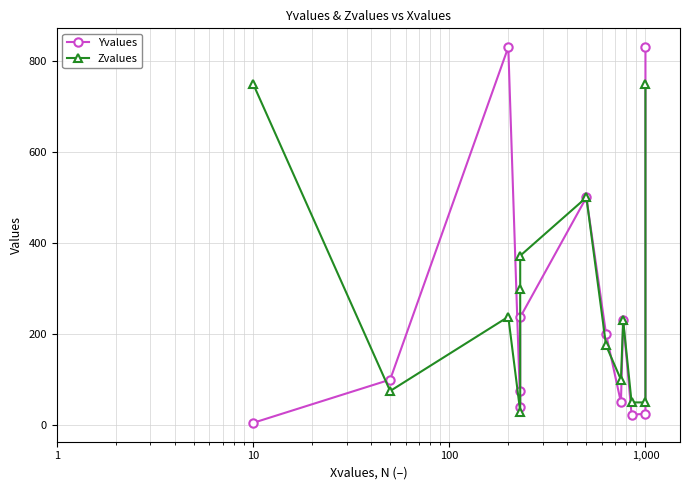

Which series has the largest range (max minus min)?

Yvalues